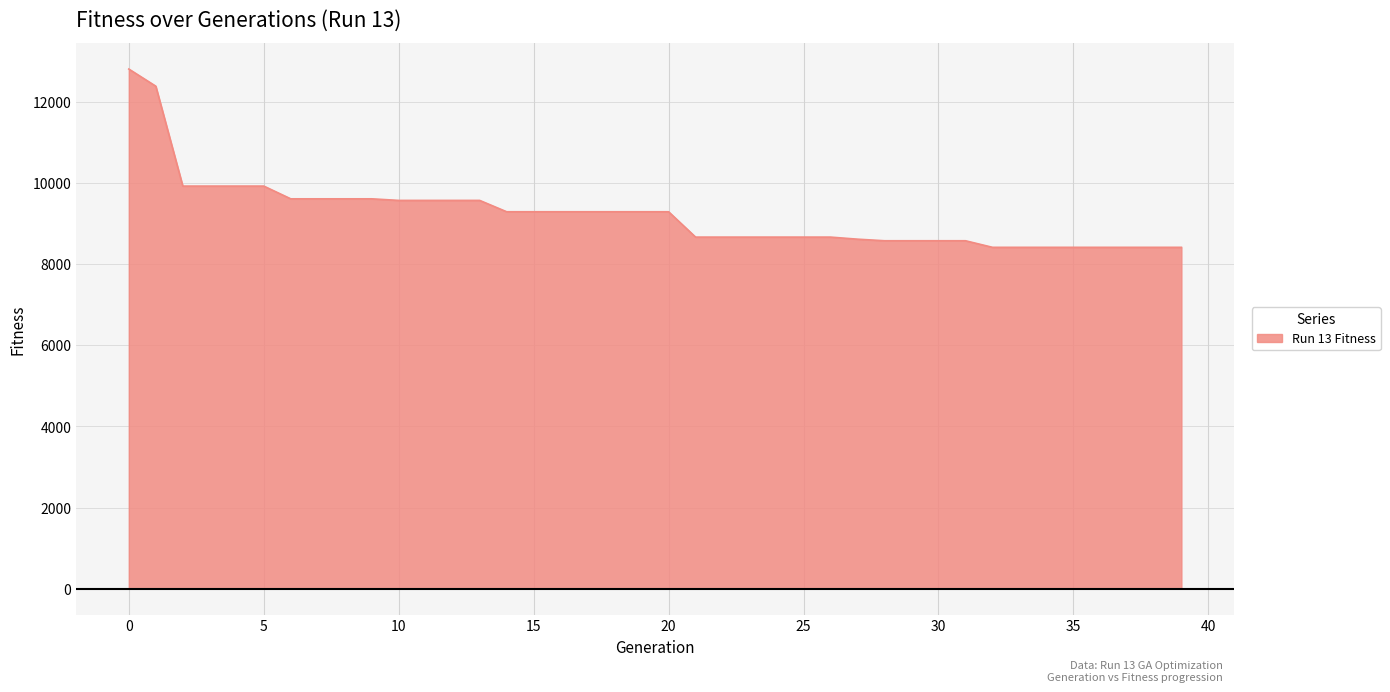

What is the greatest value displayed?

12813